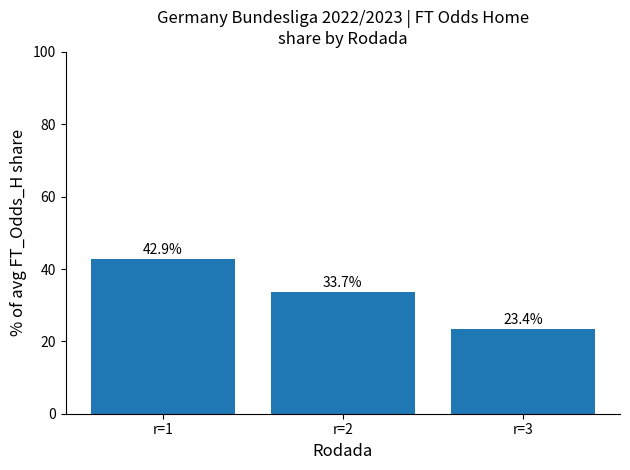

List the labels in order of value, largest first.

r=1, r=2, r=3